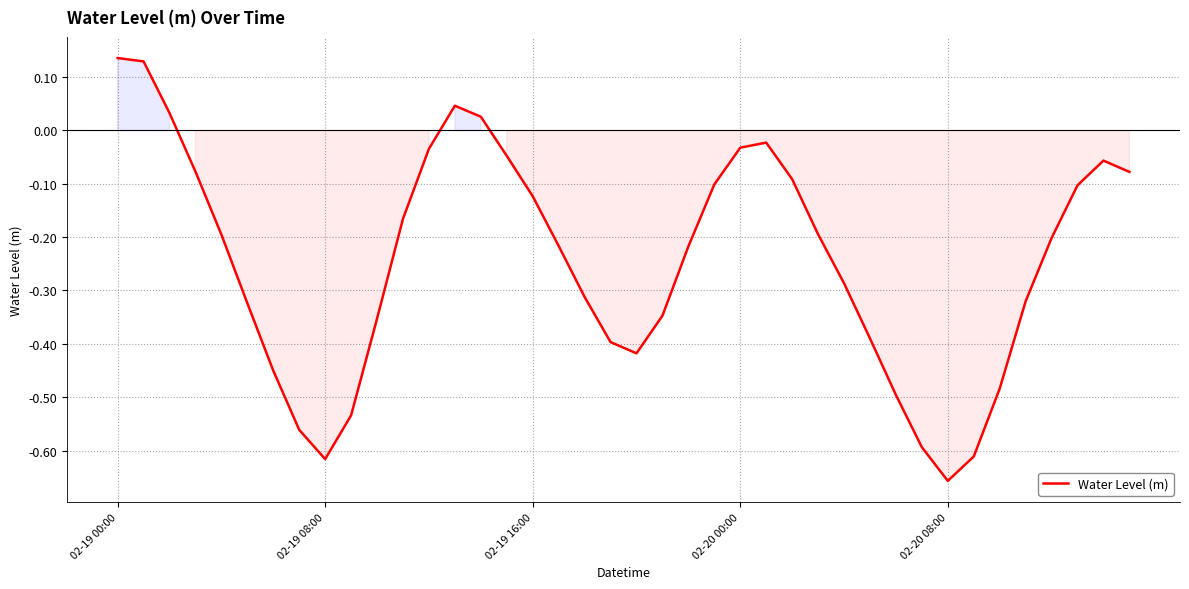

What is the difference between the maximum and minimum values?

0.8